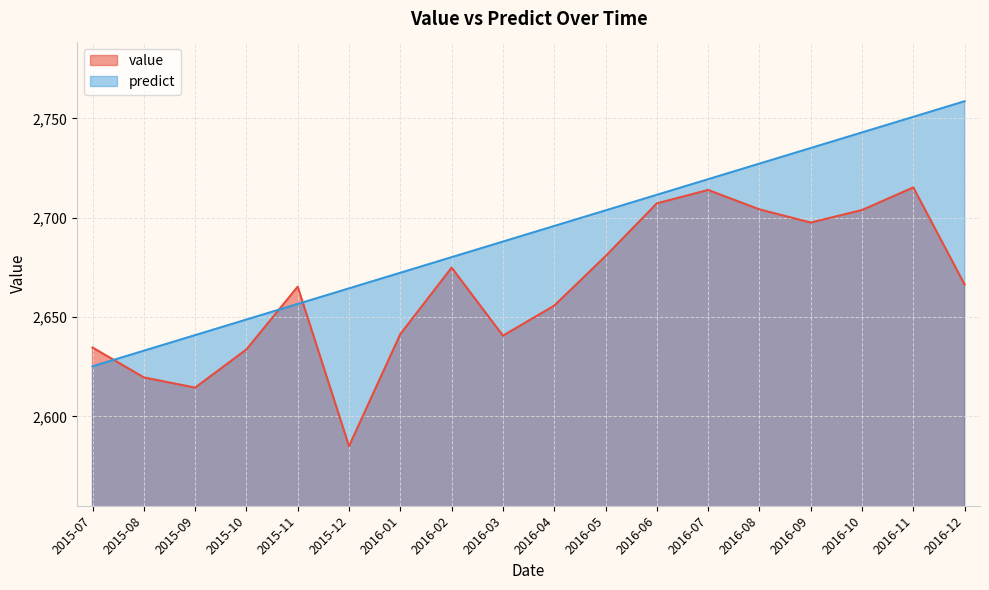

At which label does predict reach its peak?

2016-12